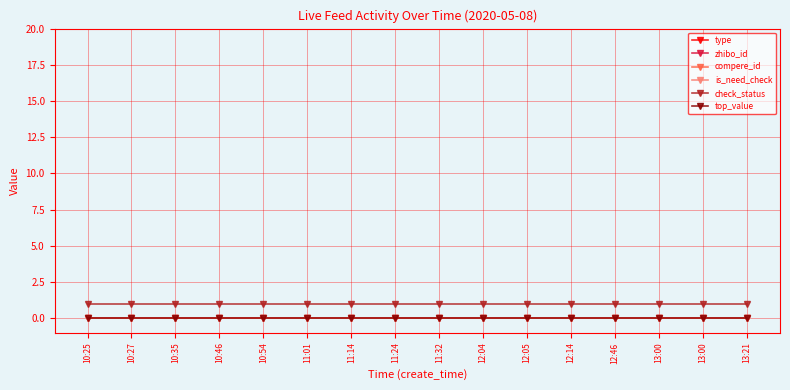

Reading left to right, list all the values displayed in this chart.

type: 0	0	0	0	0	0	0	0	0	0	0	0	0	0	0	0
zhibo_id: 152	152	152	152	152	152	152	152	152	152	152	152	152	152	152	152
compere_id: 0	0	0	0	0	0	0	0	0	0	0	0	0	0	0	0
is_need_check: 0	0	0	0	0	0	0	0	0	0	0	0	0	0	0	0
check_status: 1	1	1	1	1	1	1	1	1	1	1	1	1	1	1	1
top_value: 0	0	0	0	0	0	0	0	0	0	0	0	0	0	0	0